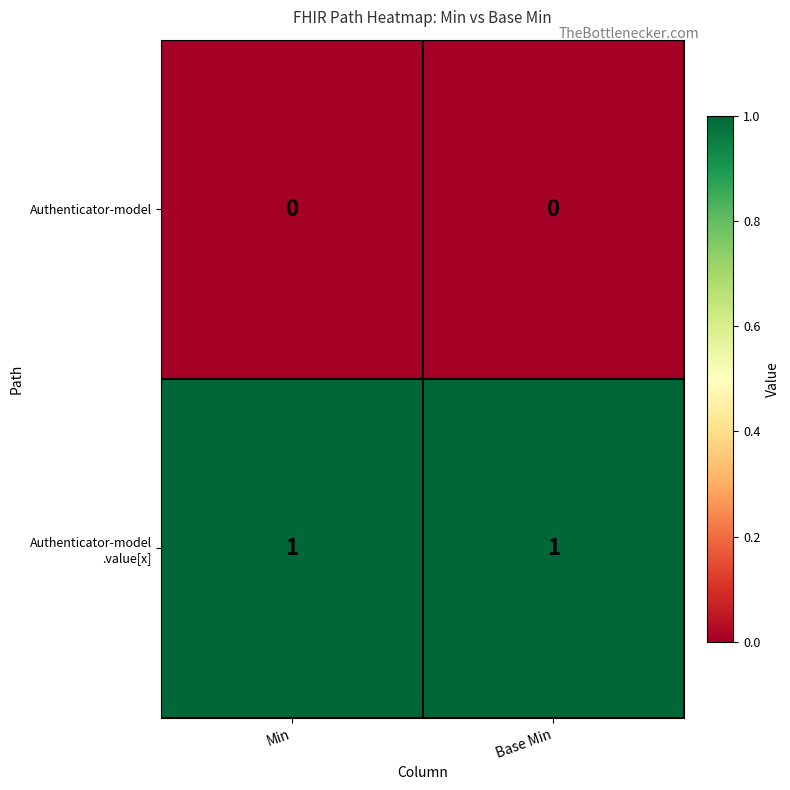

Is it true that Authenticator-model equals 0 at Base Min?

True